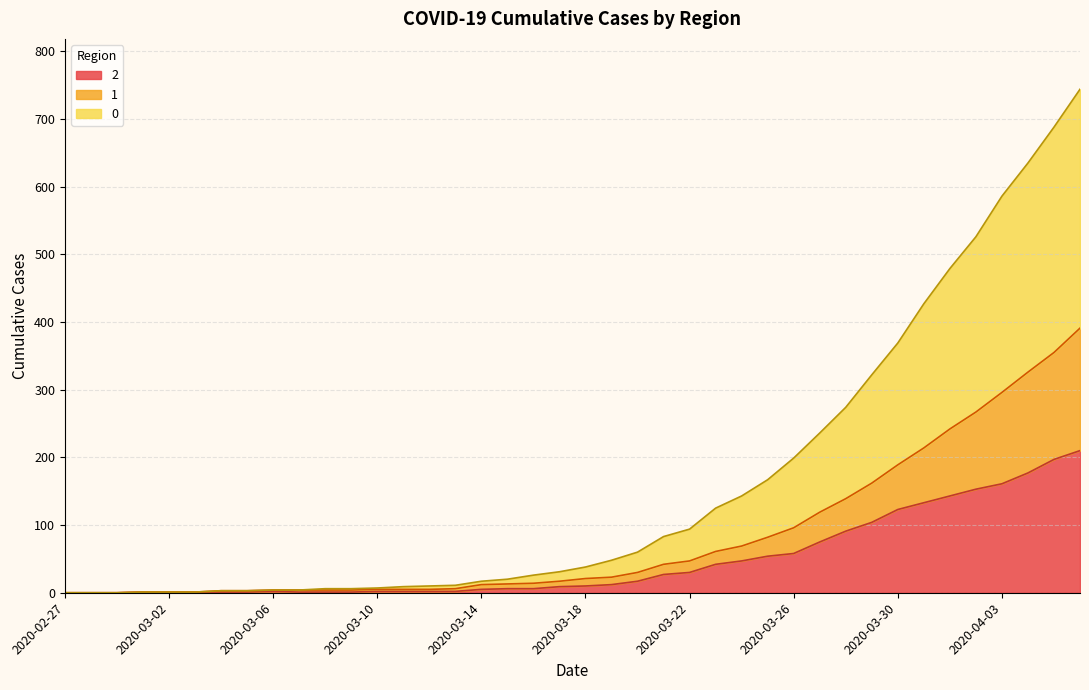

At which category does the chart reach its minimum across all series?

2020-02-27